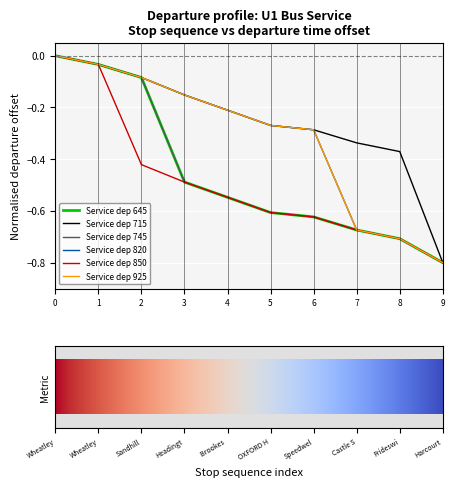

Is this an area chart (filled region under the line)?

No